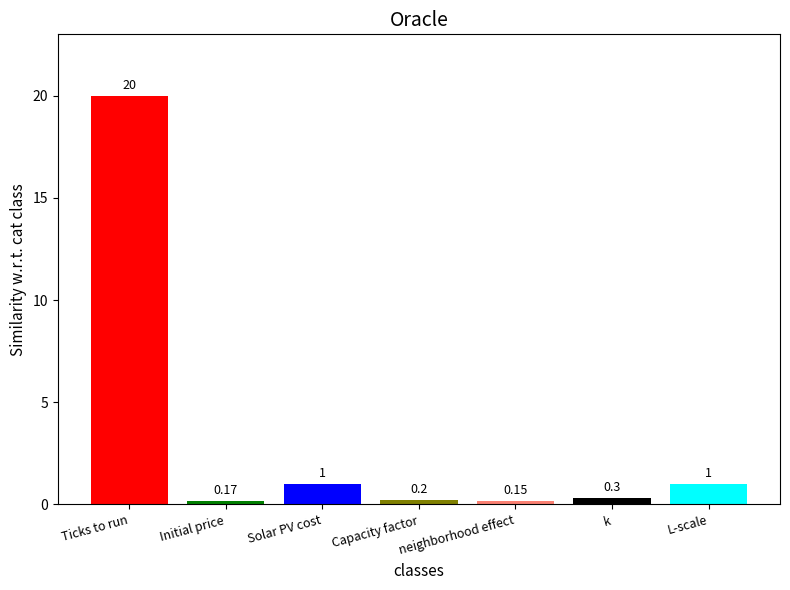

Are the bars horizontal?

No